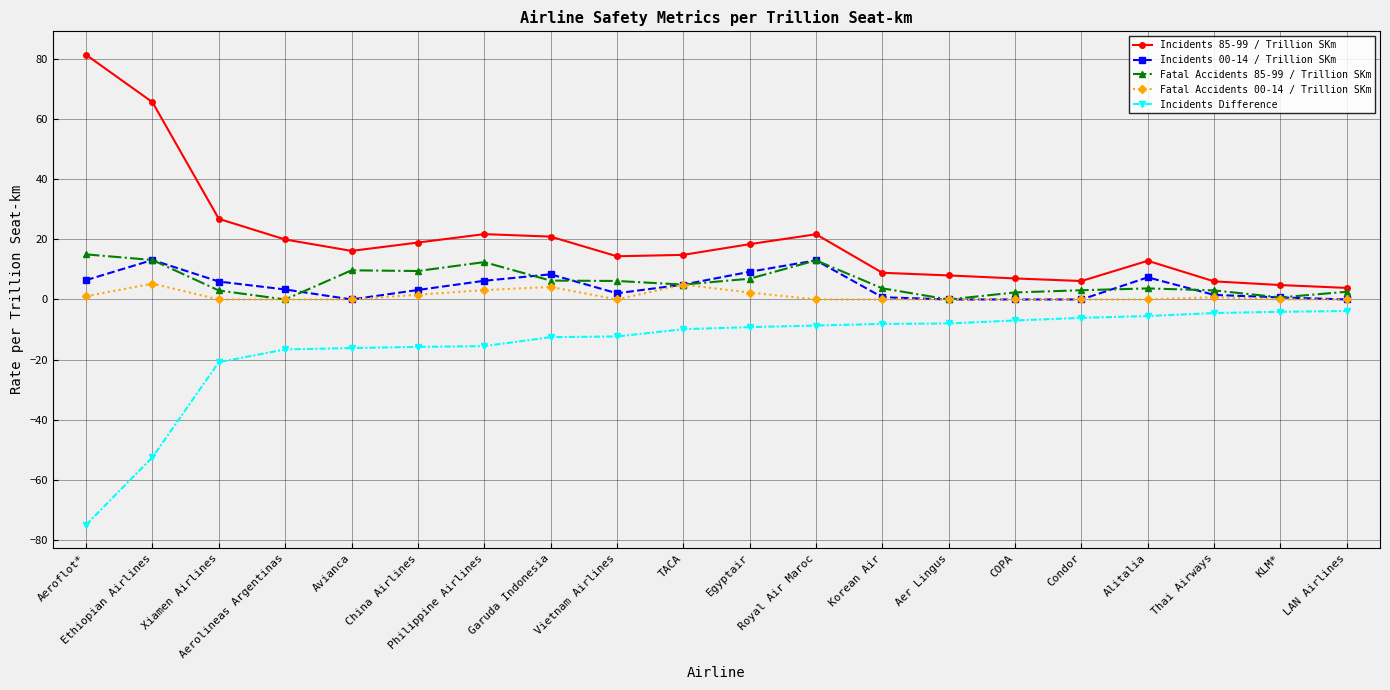

Where is the first local minimum for Fatal Accidents 85-99 / Trillion SKm?

Aerolineas Argentinas